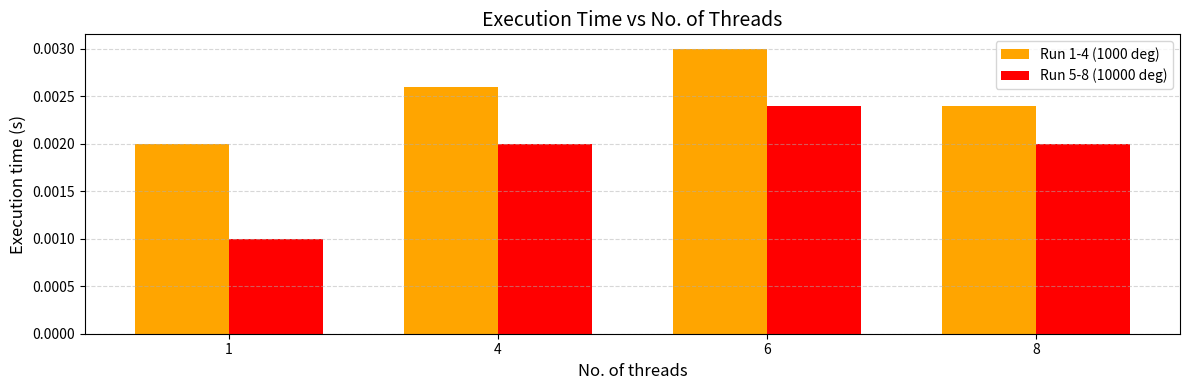

Rank the series by their average value, from highest to lowest.

Run 1-4 (1000 deg), Run 5-8 (10000 deg)